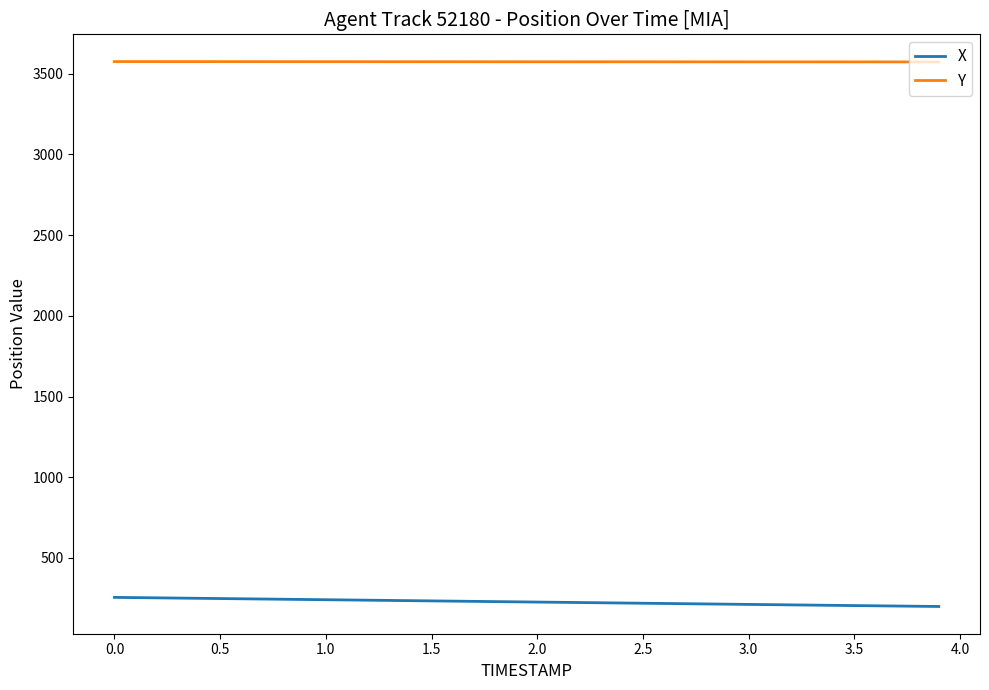

What are all the series names shown in the legend?

X, Y